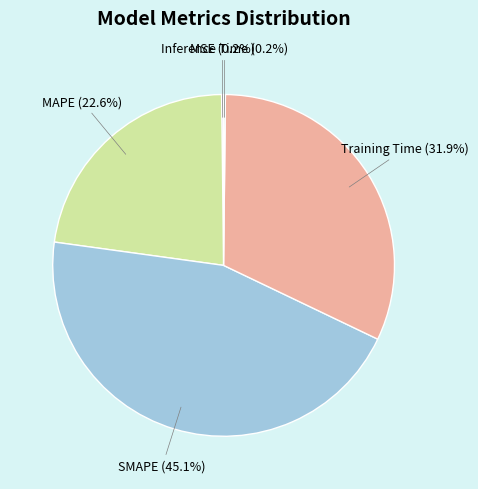

Which has a higher value, MAPE or Training Time?

Training Time